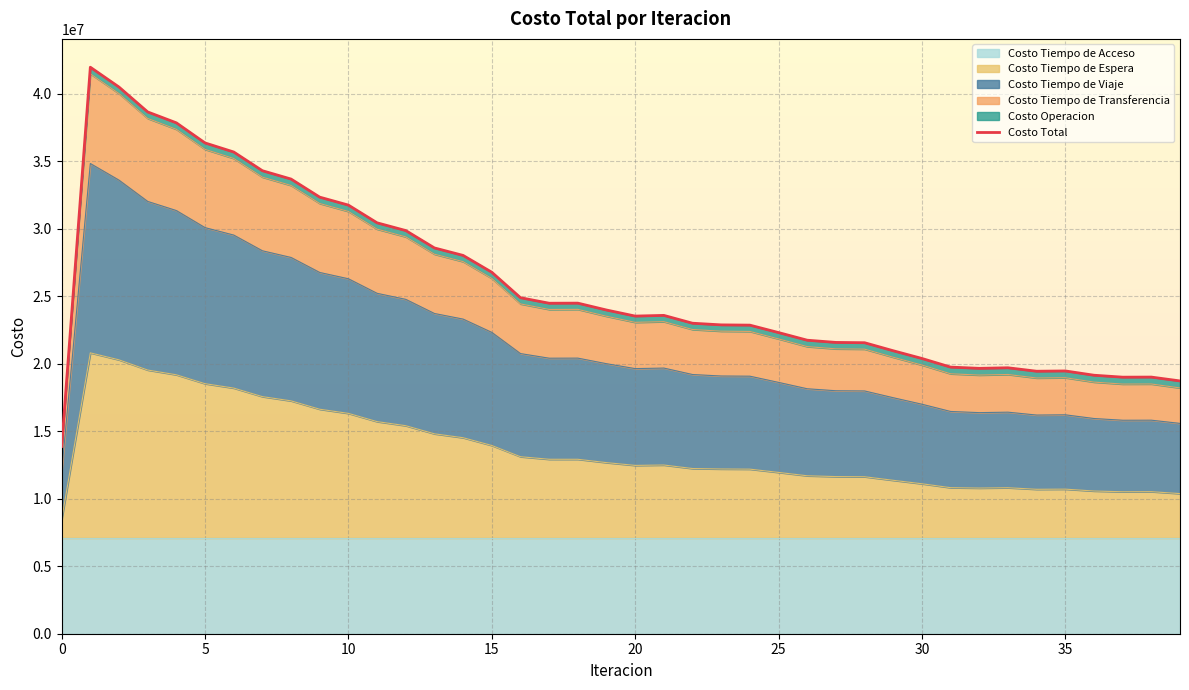

Read the value at 16.

24895066.5